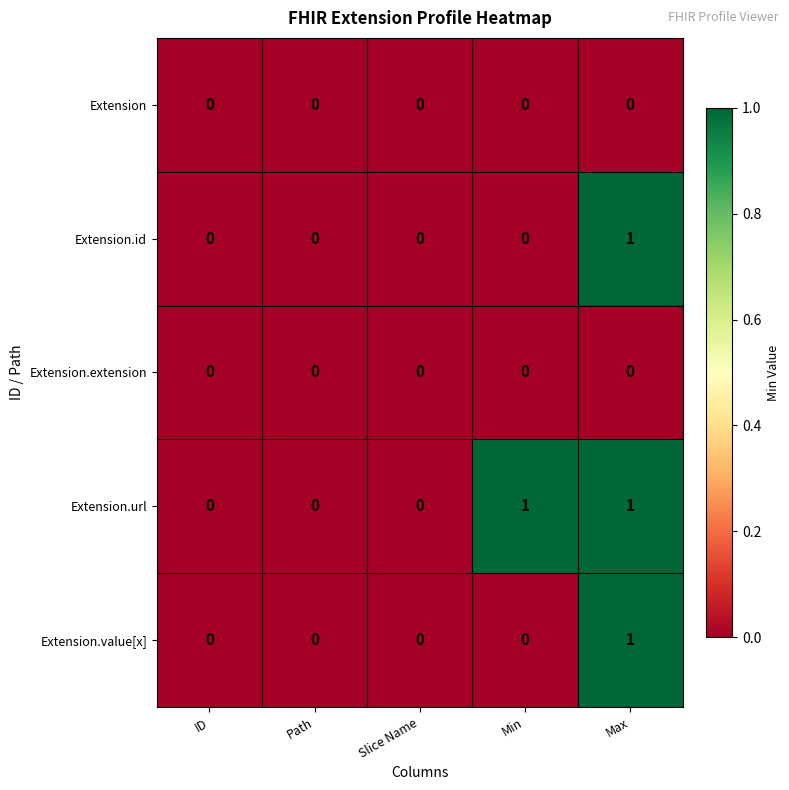

The Extension.extension series shows 0 at ID. True or false?

True